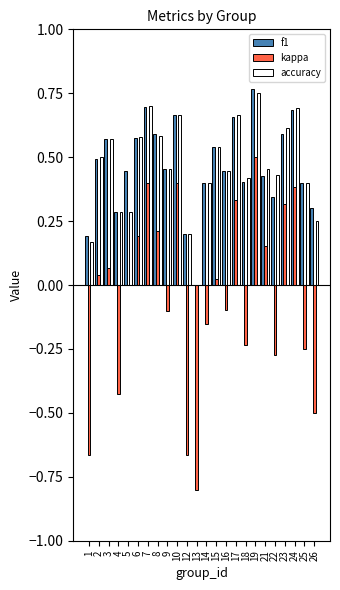

True or false: kappa has a value of 0.0 at 5.

True